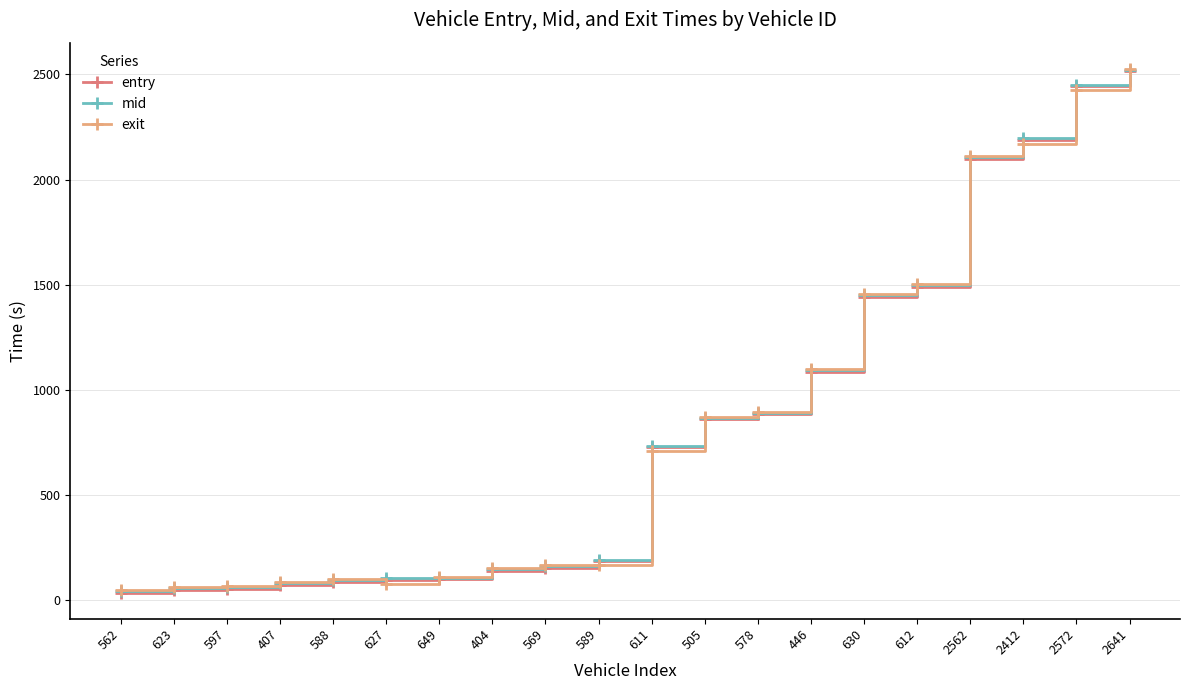

True or false: mid has a value of 148.1 at 404.

True